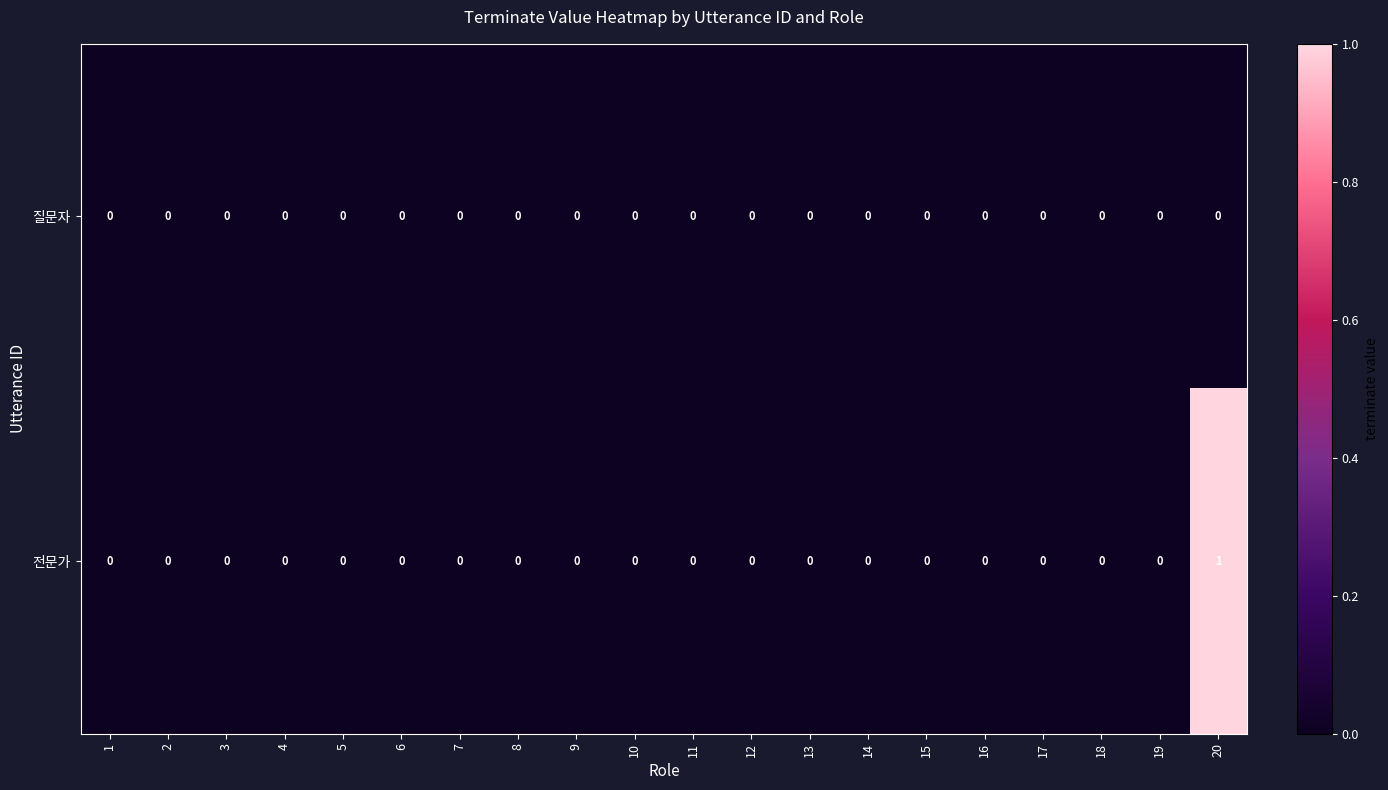

True or false: 질문자 has a value of 0 at 18.

True